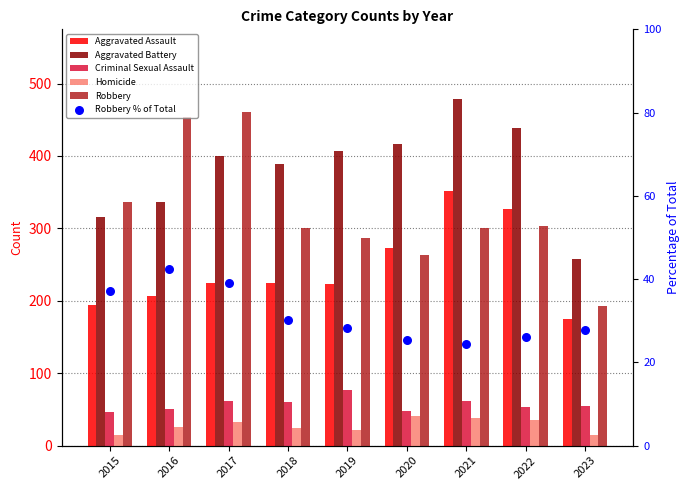

What is the total value across all series at 2021?

1254.4